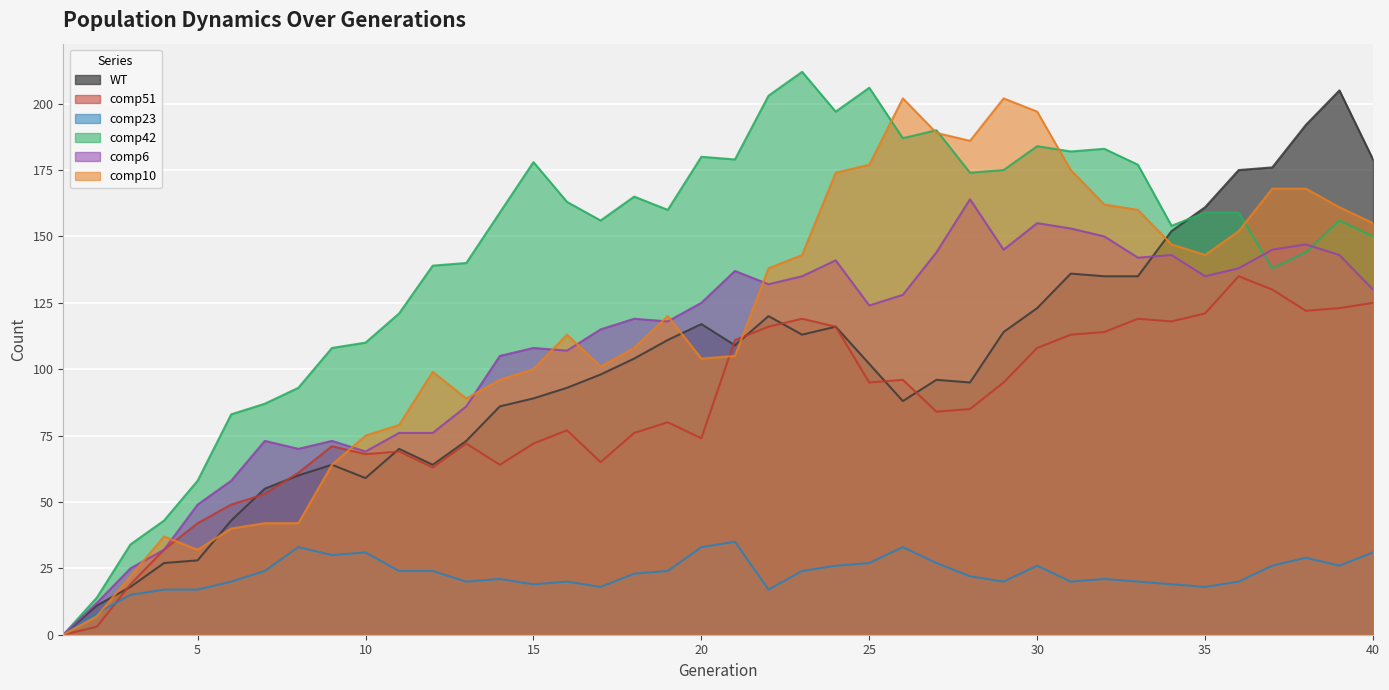

At which category does the chart reach its minimum across all series?

1